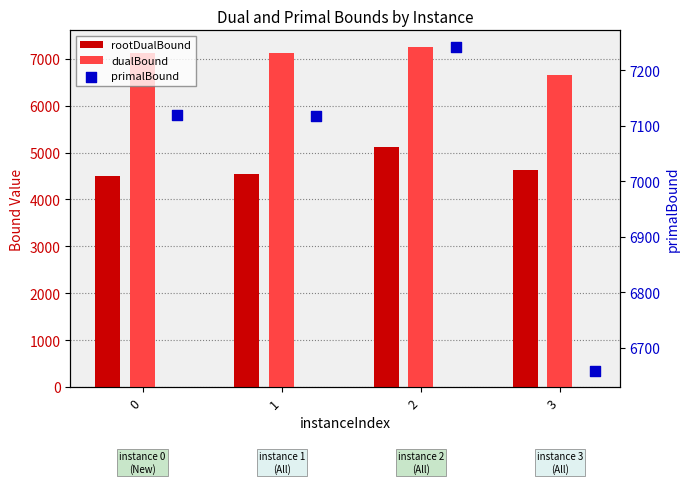

Which series contains the highest Y value?

primalBound